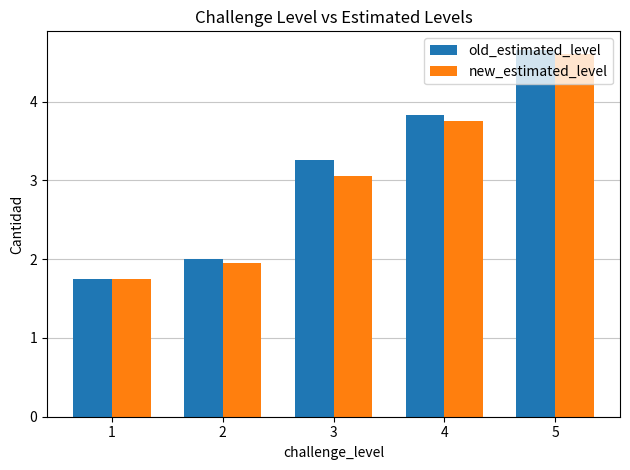

The new_estimated_level series shows 4.6 at 5. True or false?

True